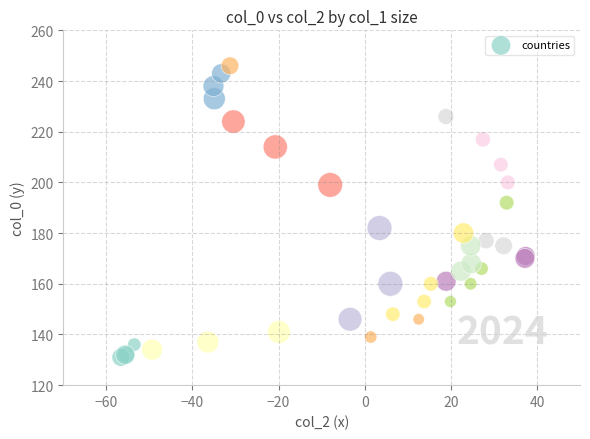

What Y value in the scatter plot is closest to 188?

192